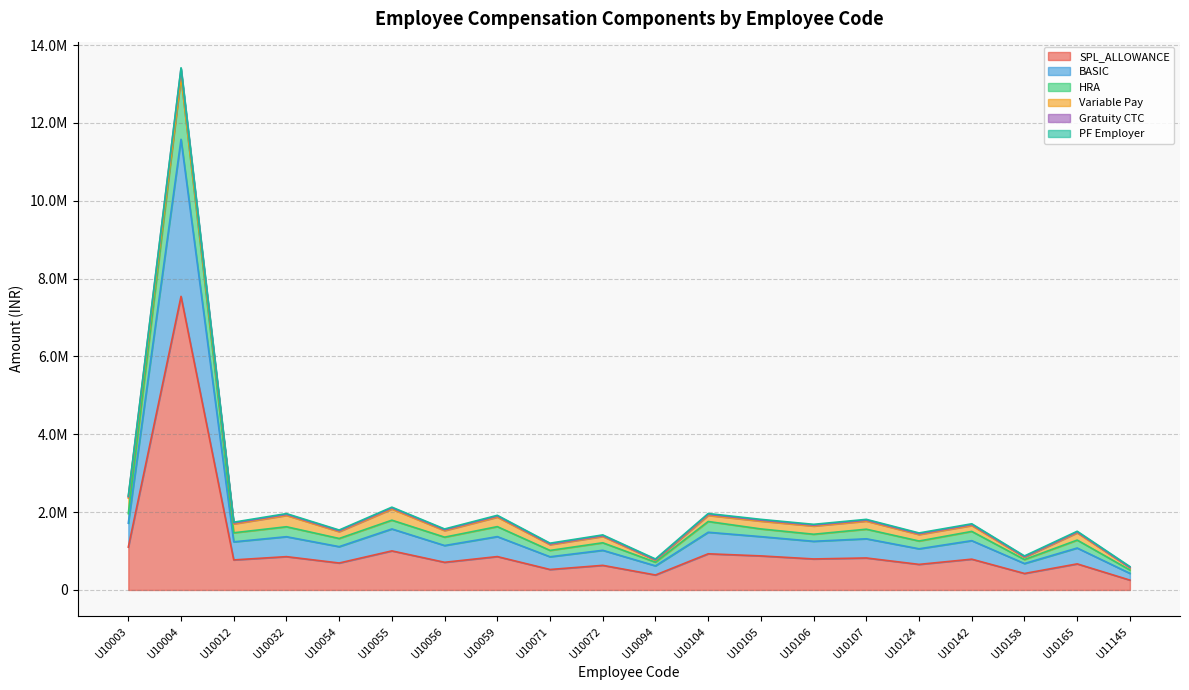

How many interior local valleys does the SPL_ALLOWANCE series have?

8